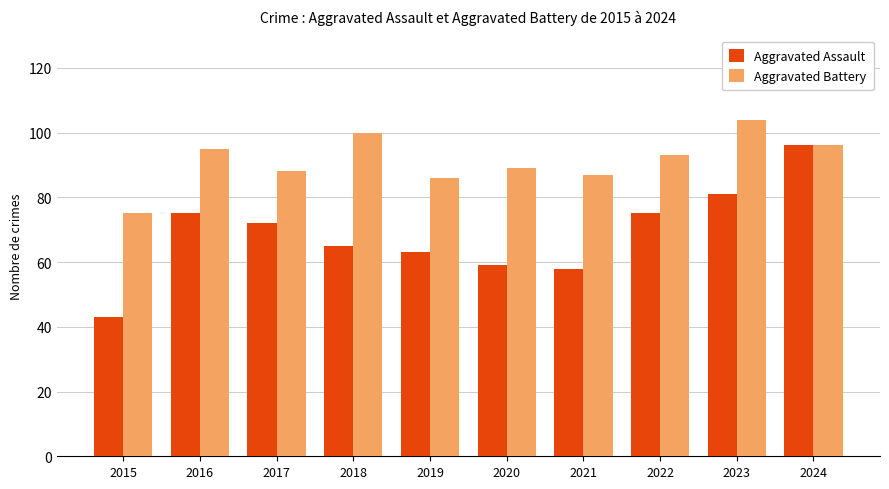

How many data points does each series have?

10